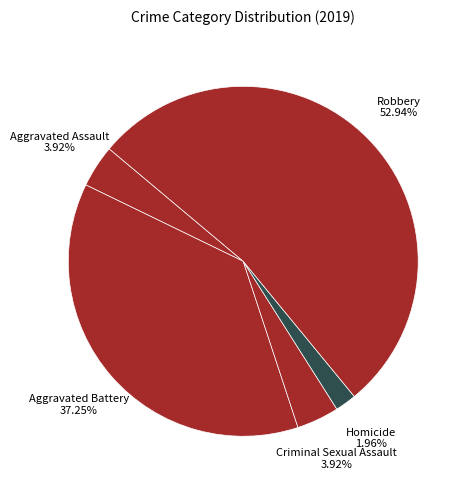

To the nearest percent, what is the combined percentage of Robbery and Aggravated Assault?

57%